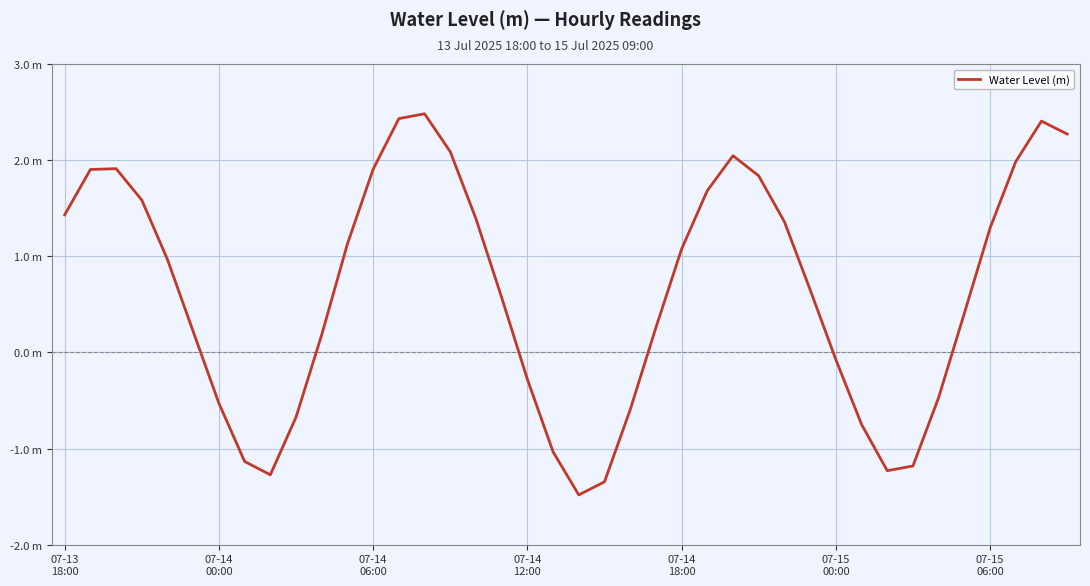

Is this an area chart (filled region under the line)?

No